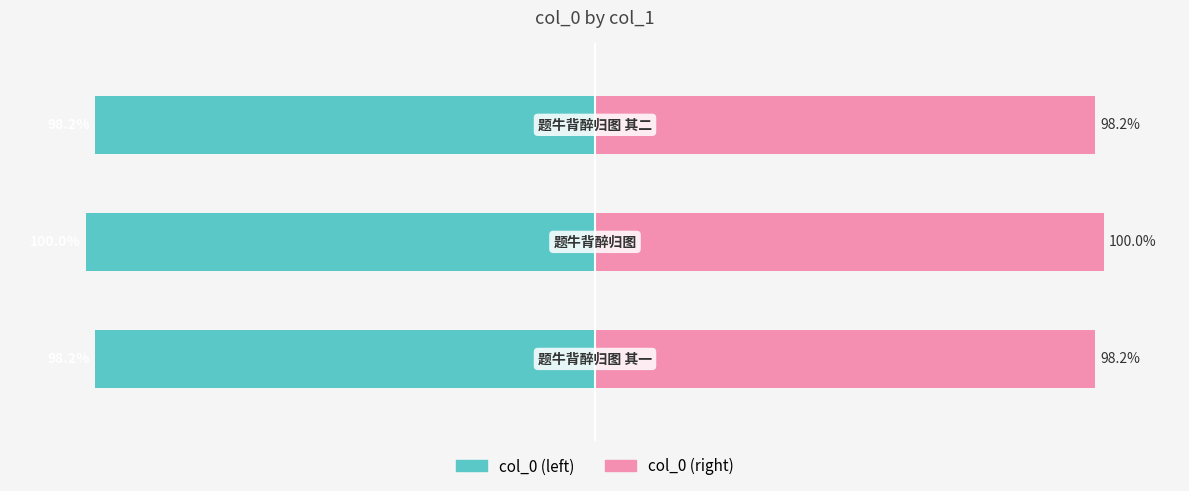

The col_0 (left) series shows -98.2 at 2. True or false?

True